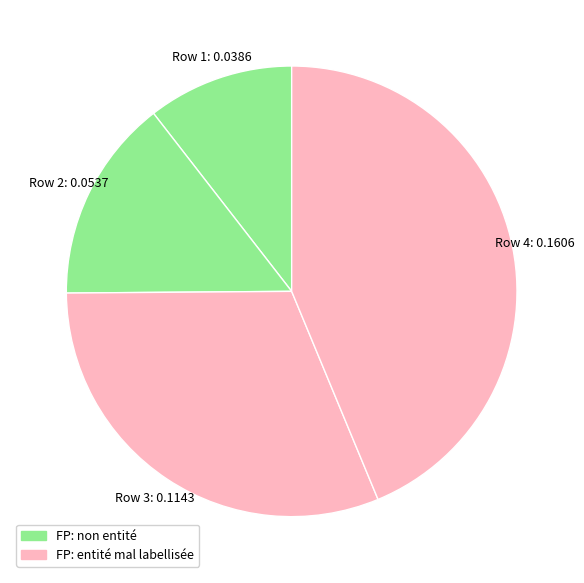

Does Row 2 account for over 50% of the chart?

No